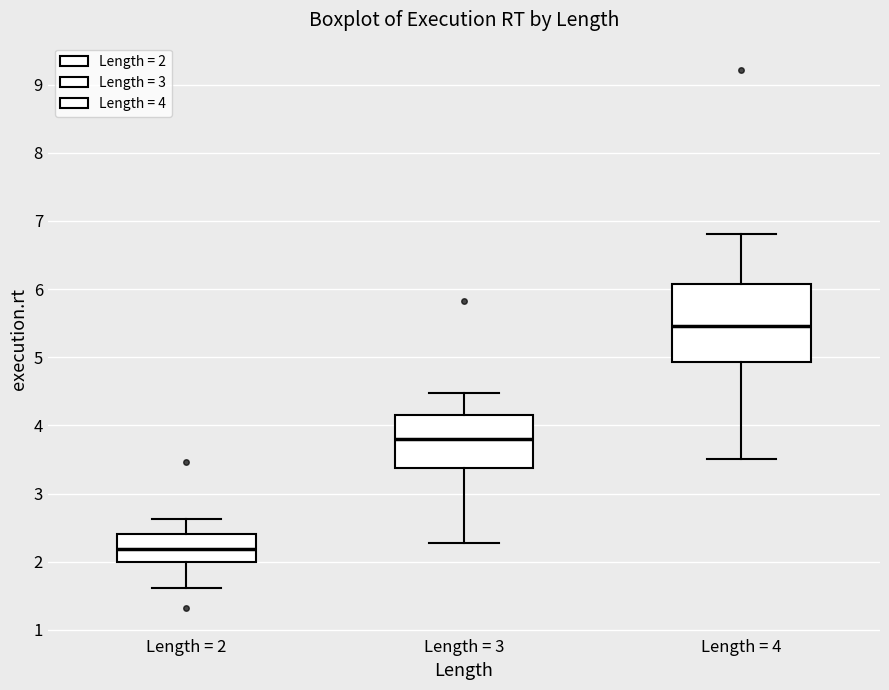

Which box has the lowest median line?

Length = 2